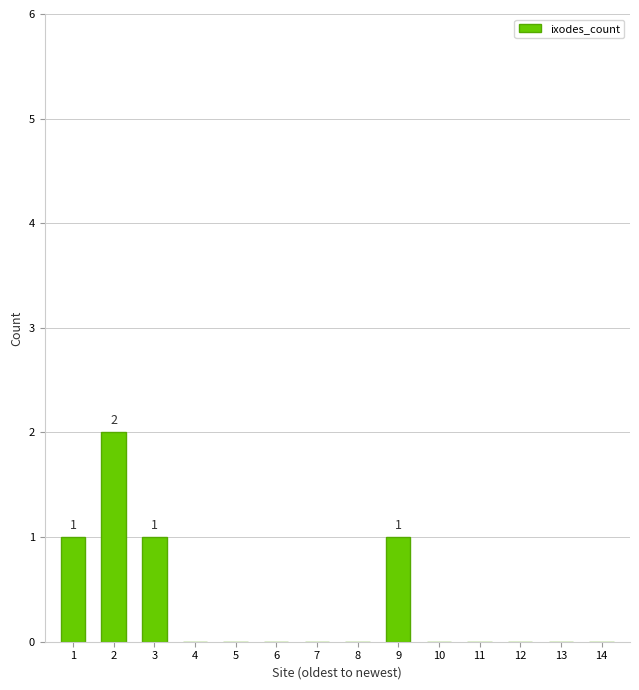

Which category has the highest value across all series?

2